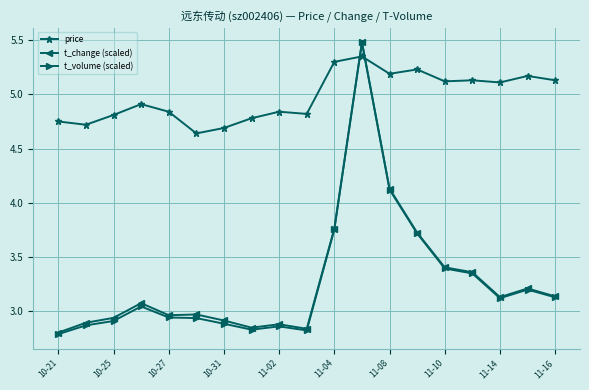

Which series has the largest total across all categories?

price